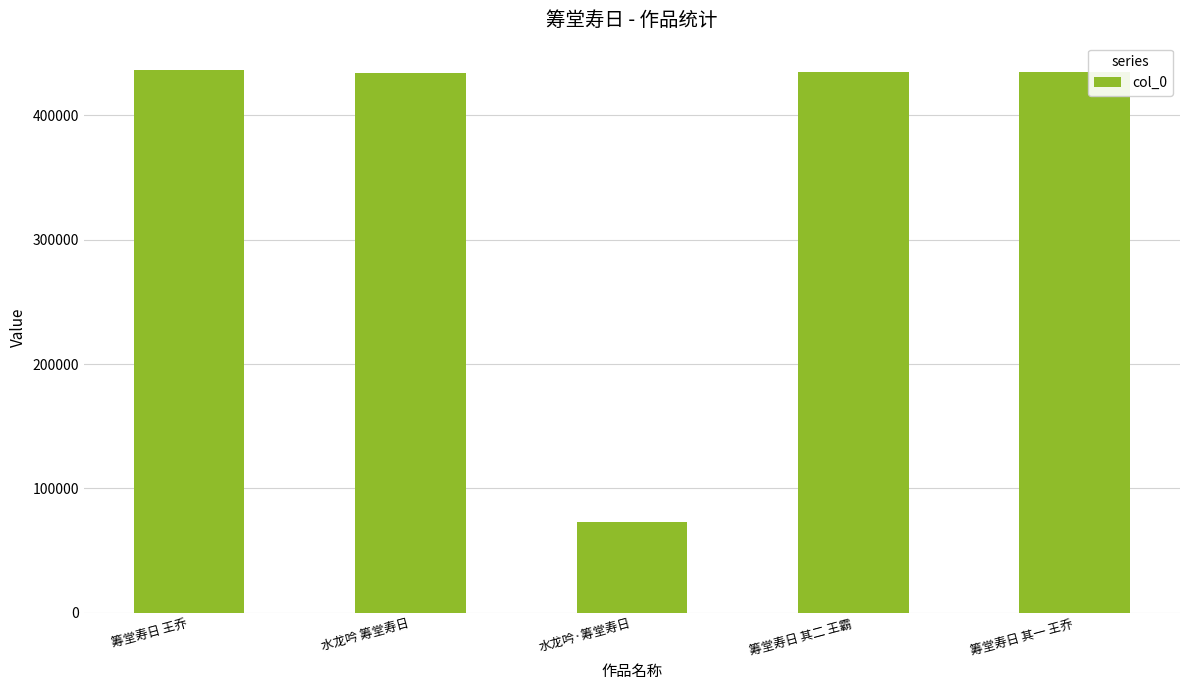

What is the label of the 2nd bar from the right?

筹堂寿日 其二 王霸